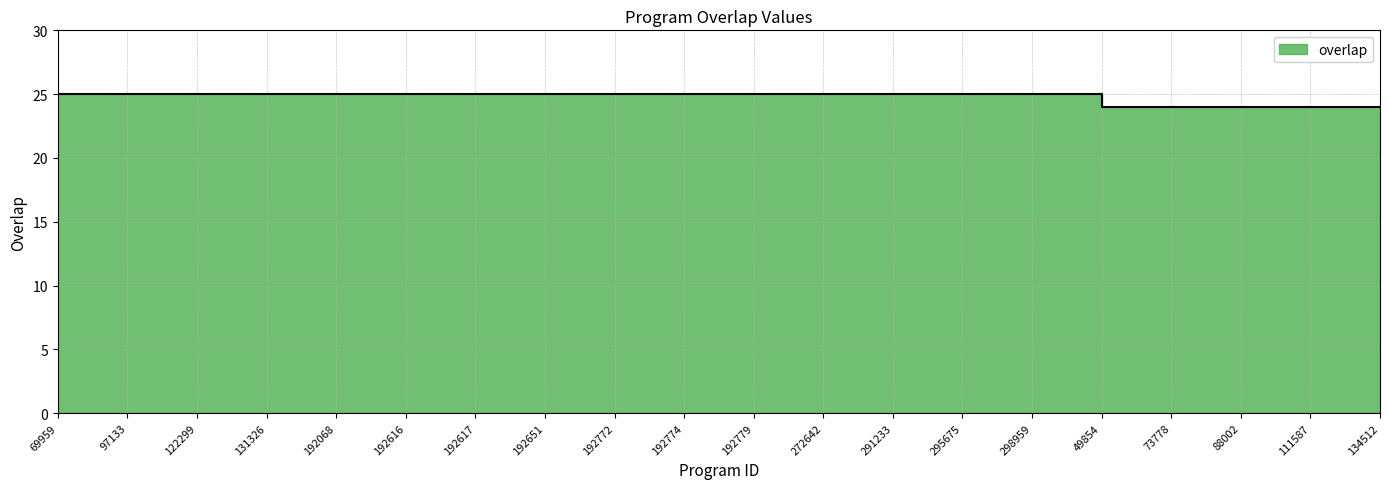

Between 192616 and 88002, which is larger?

192616